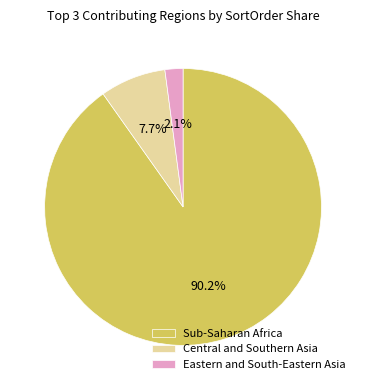

Is it true that Eastern and South-Eastern Asia is 2% of the pie?

True